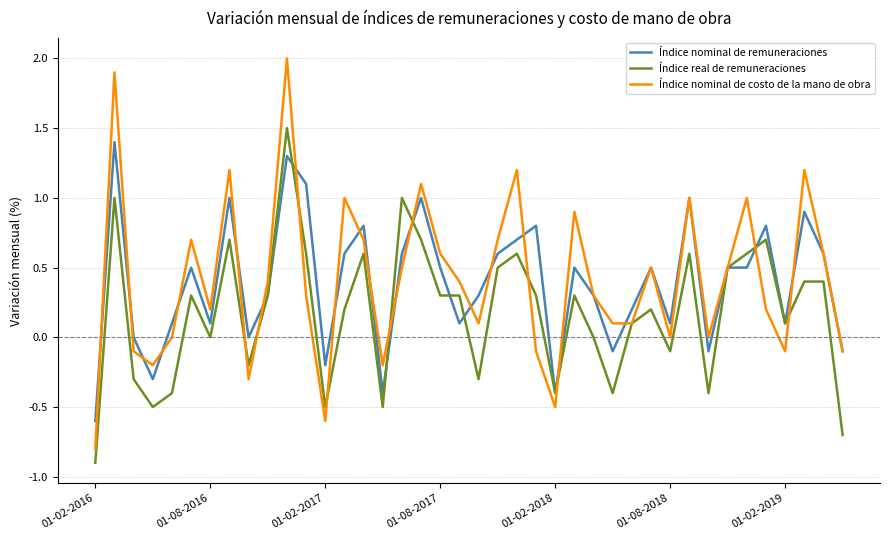

What is the lowest value of the Índice real de remuneraciones series?

-0.9